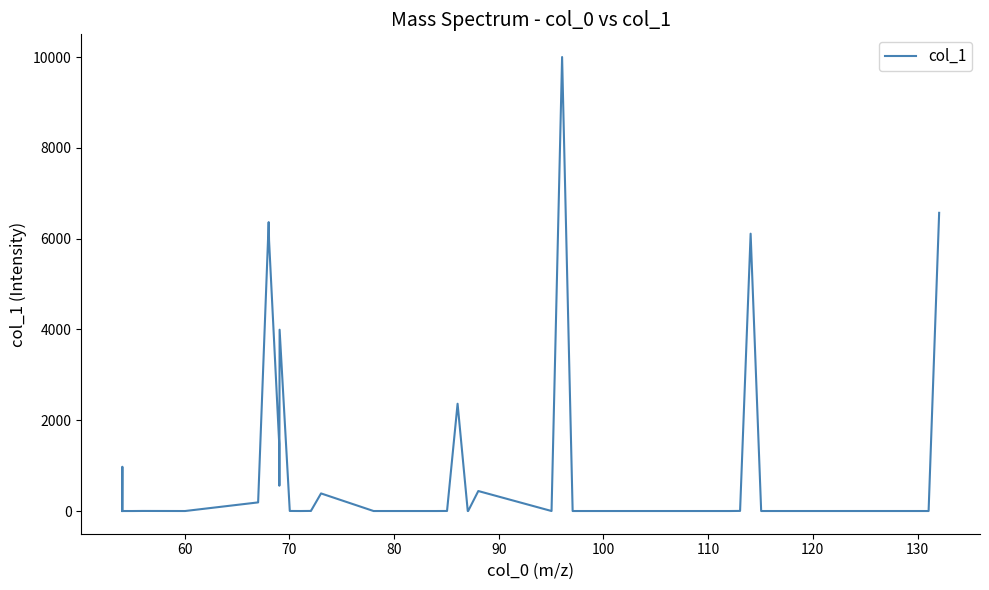

What is the greatest value displayed?

10000.0